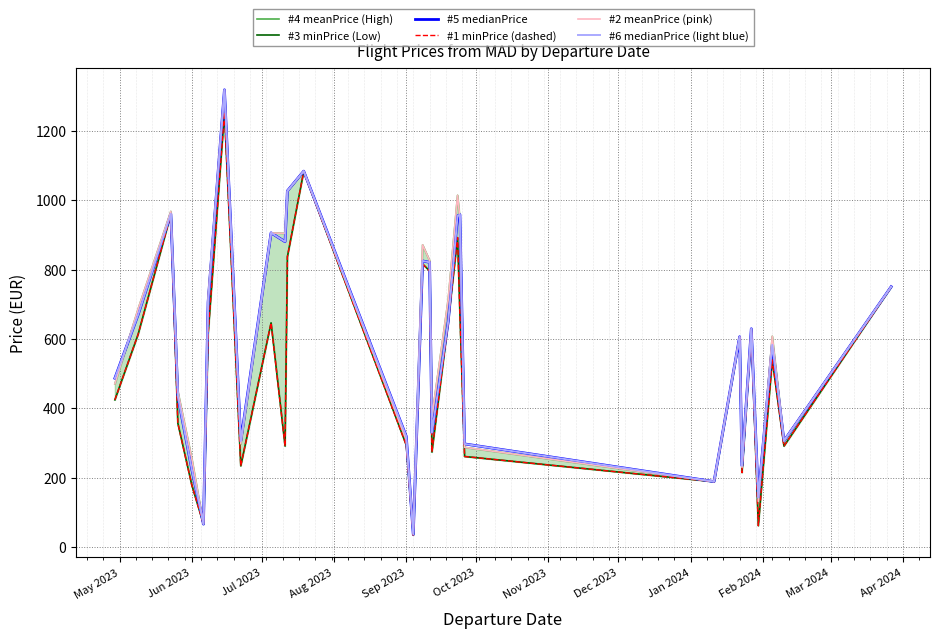

After their last crossing, which series has the higher values: #4 meanPrice (High) or #6 medianPrice (light blue)?

#4 meanPrice (High)